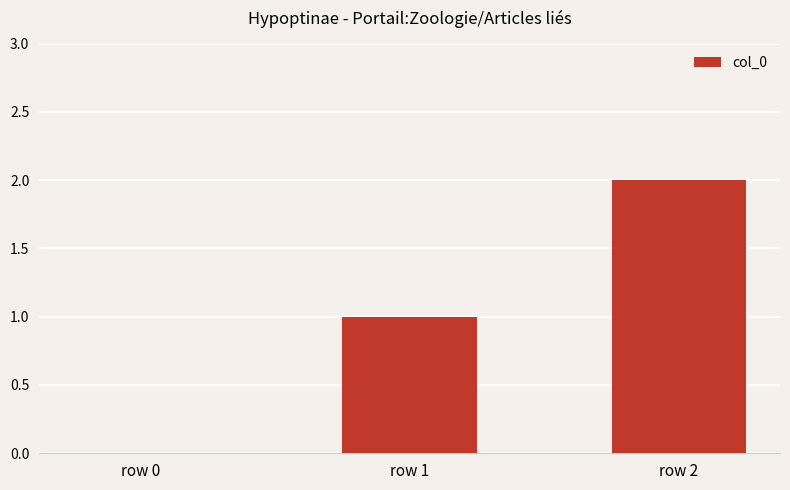

How many values are between 0 and 2?

3